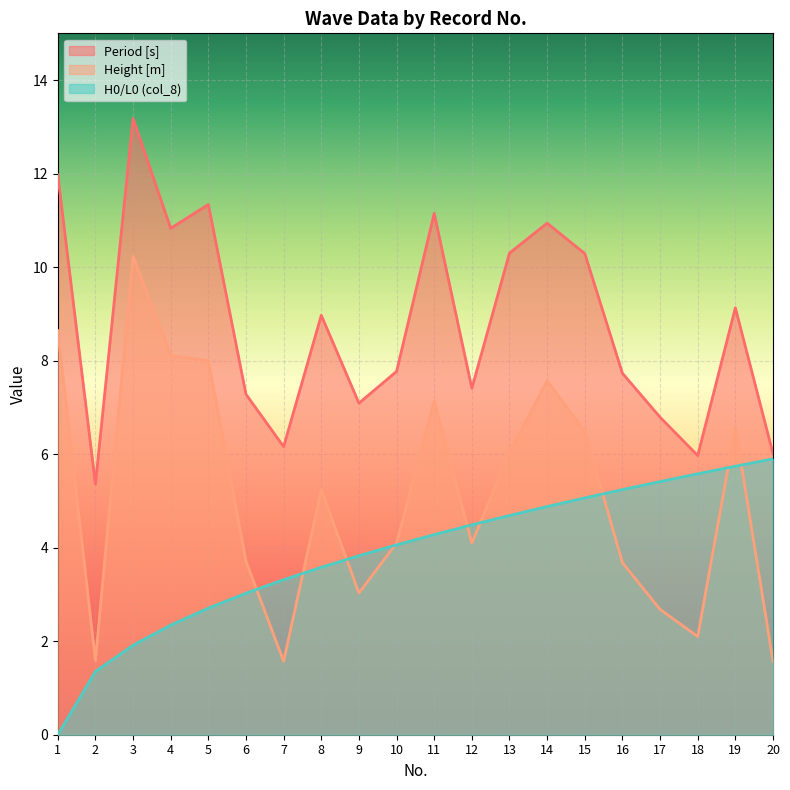

How many values in the Period [s] series exceed 8?

10